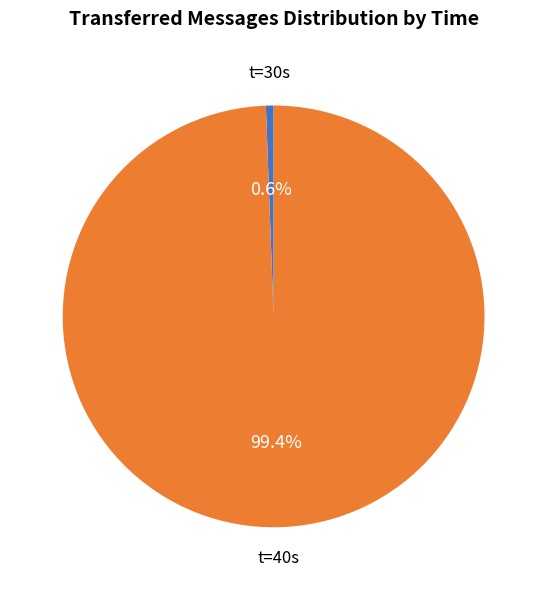

How much of the chart is everything except t=40s?

0.6%